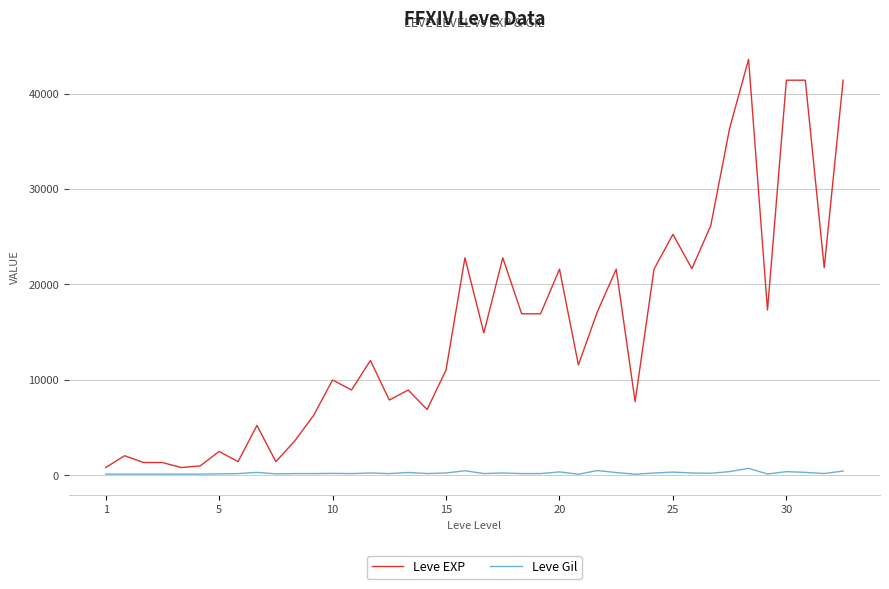

Which series has the largest range (max minus min)?

Leve EXP